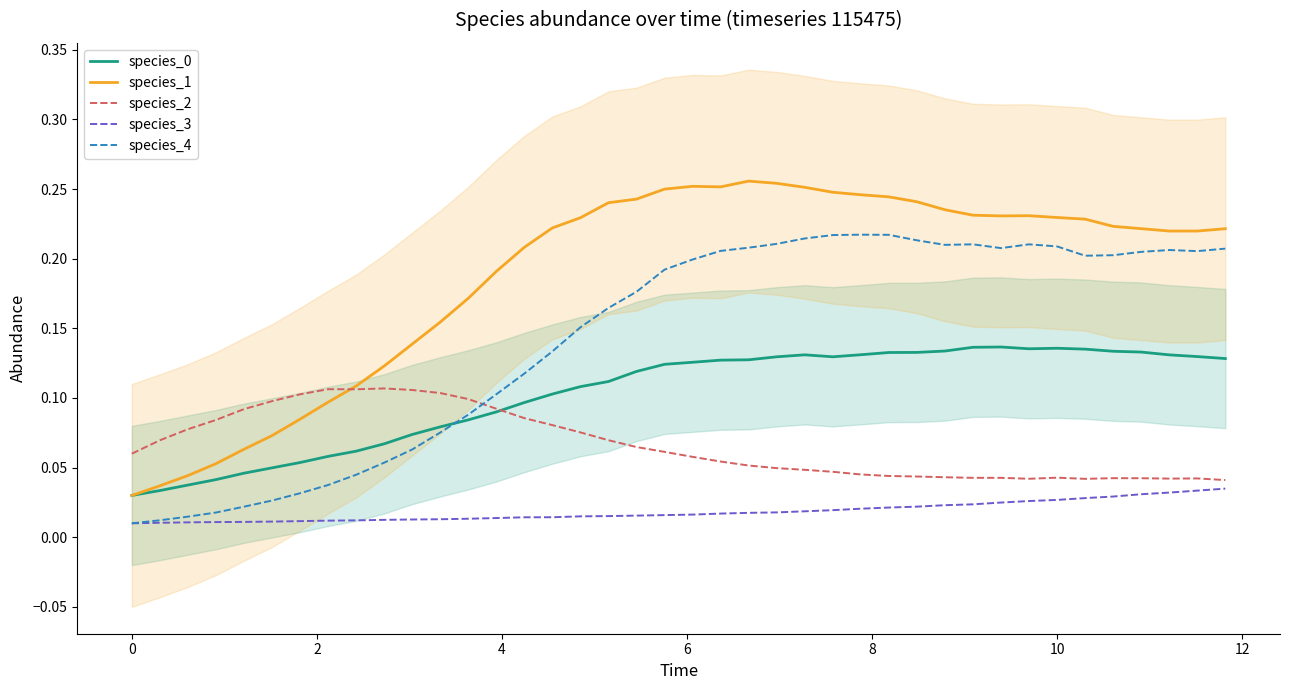

True or false: species_3 and species_1 cross at least once.

False